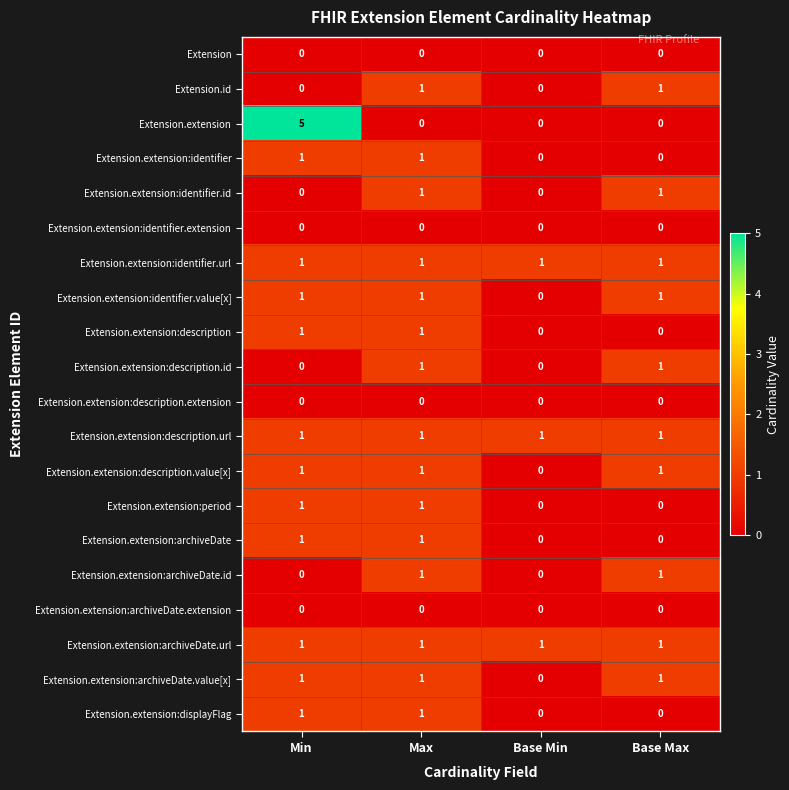

Is it true that Extension.extension:description.url equals 2 at Base Min?

False